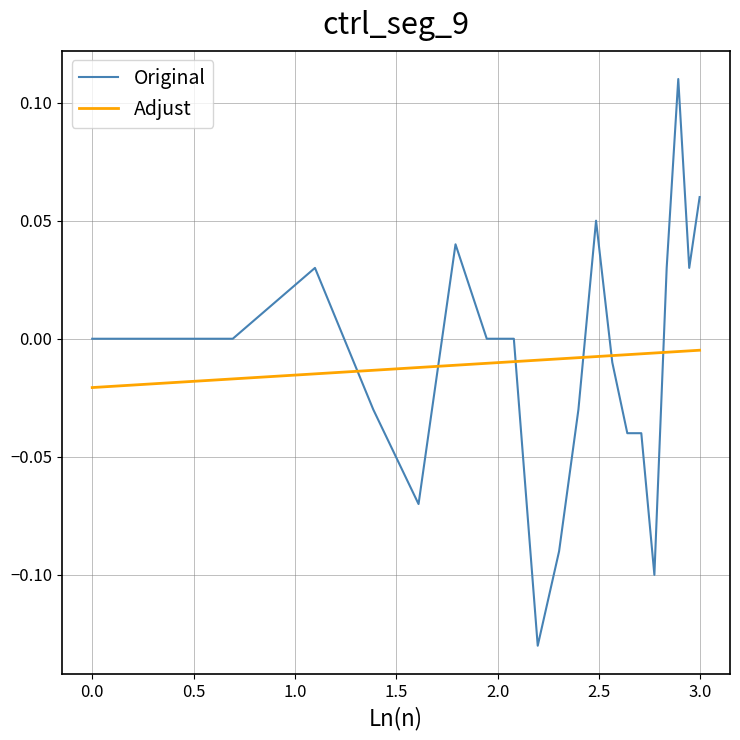

Which series has the largest range (max minus min)?

Original